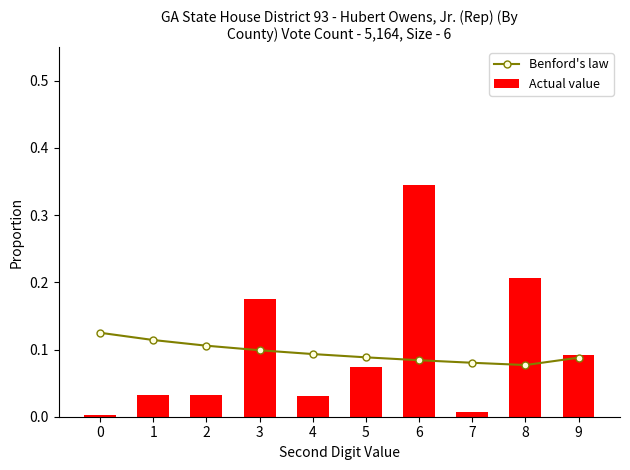

Are the bars horizontal?

No